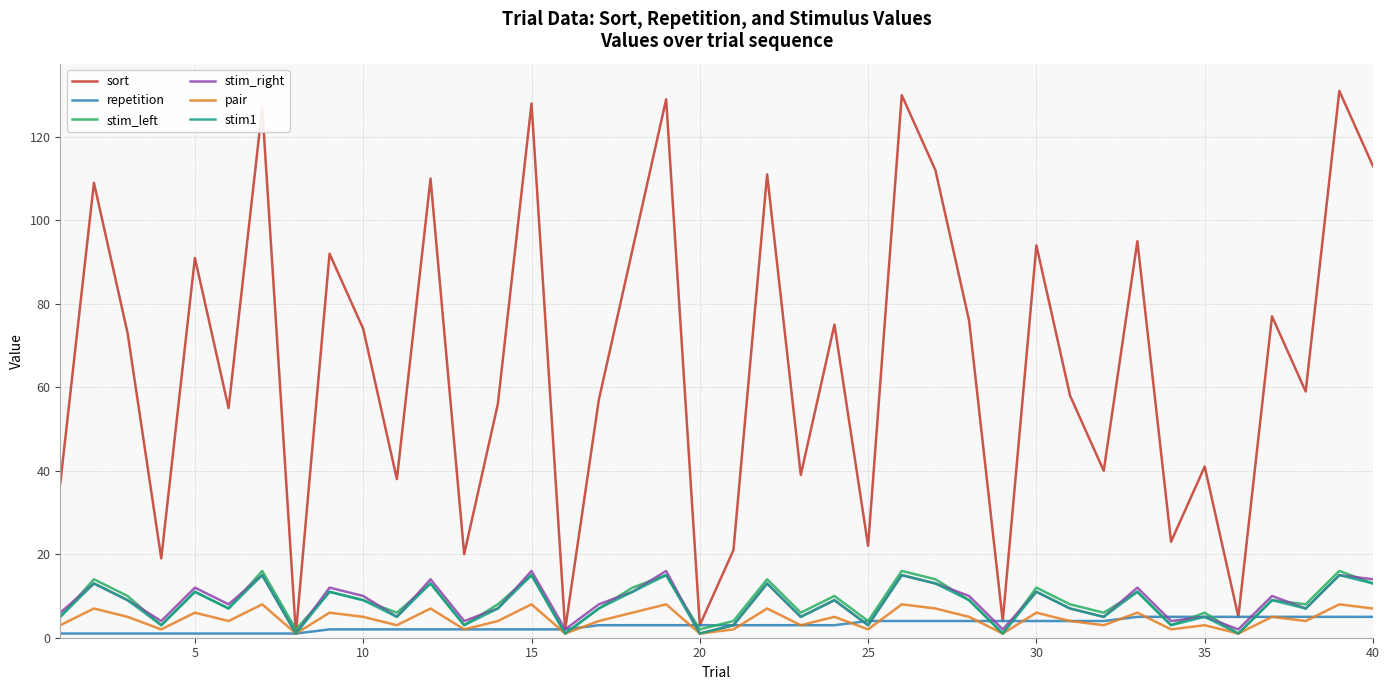

Which series has the largest range (max minus min)?

sort